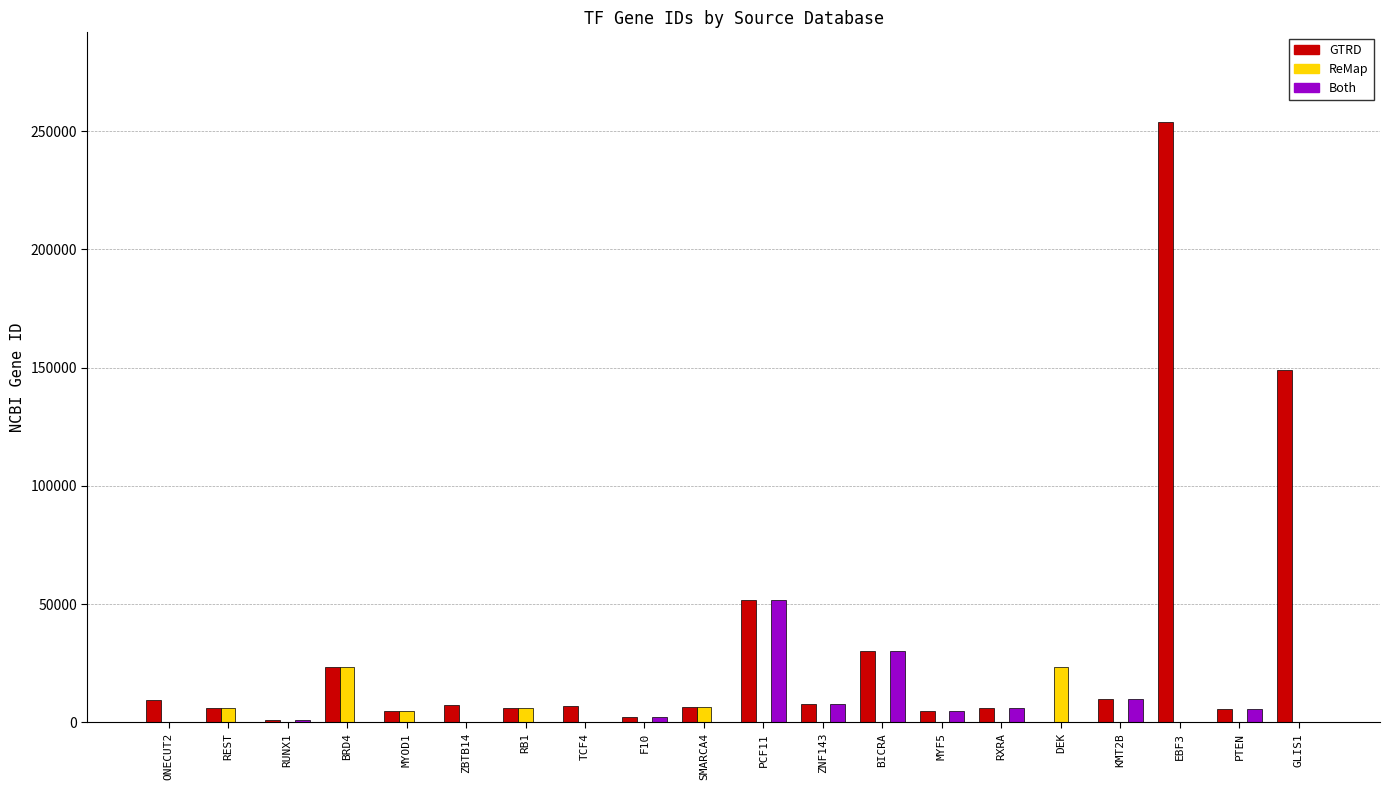

The value of Both at PCF11 is 22798. True or false?

False